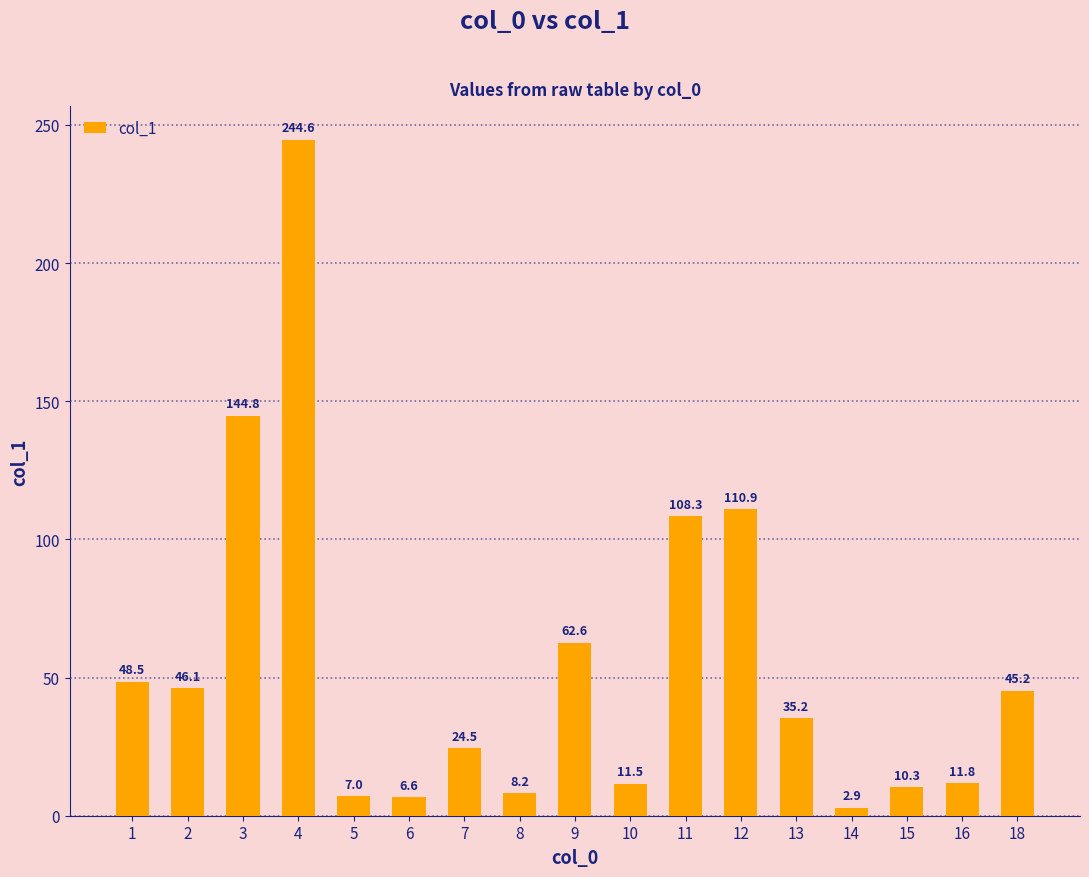

What is the difference between the maximum and minimum values?

241.7